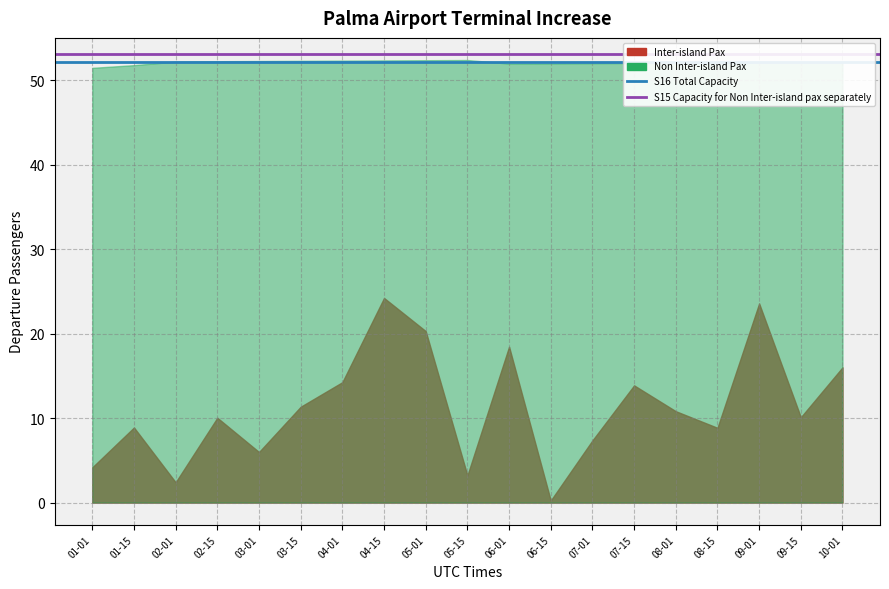

True or false: S16 Total Capacity has a value of 92.9 at 01-15.

False